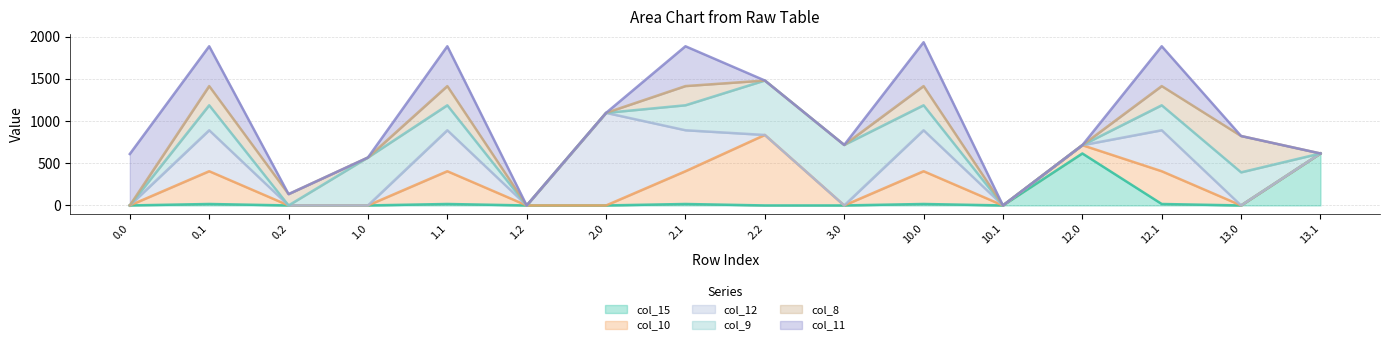

Which series has the largest total across all categories?

col_9